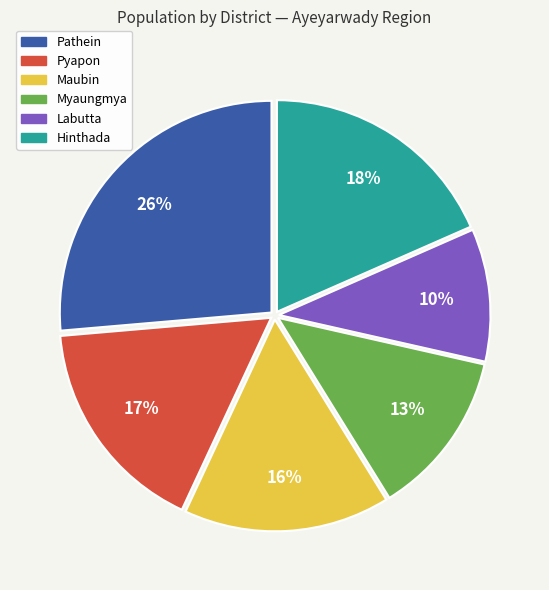

To the nearest percent, what portion does Hinthada represent?

18%